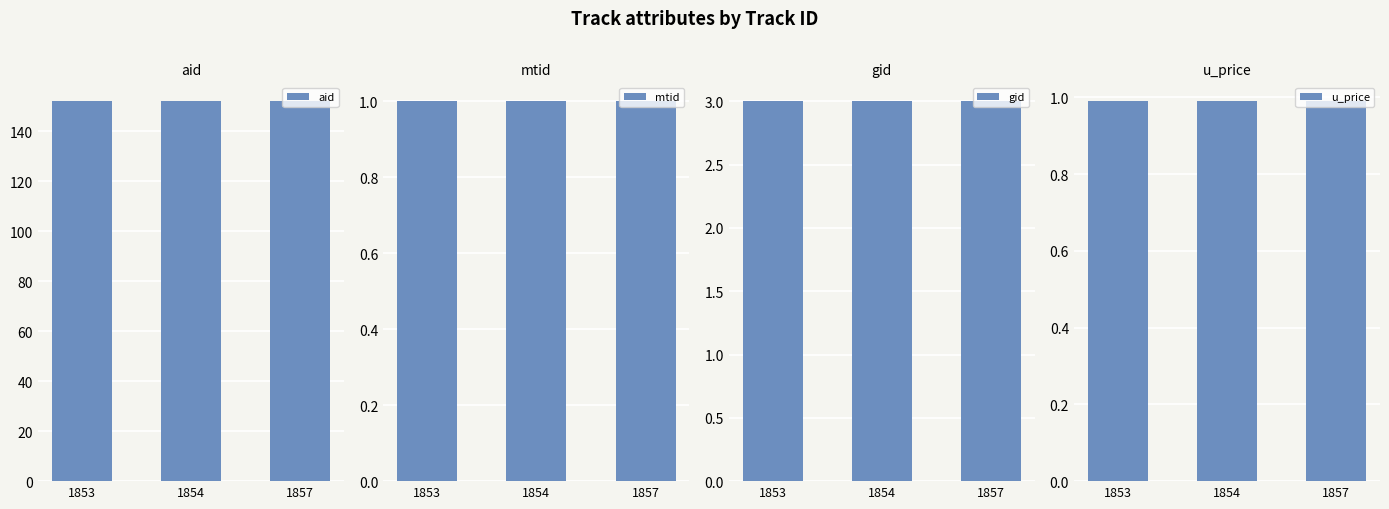

Which series changed the most between 1853 and 1857?

aid